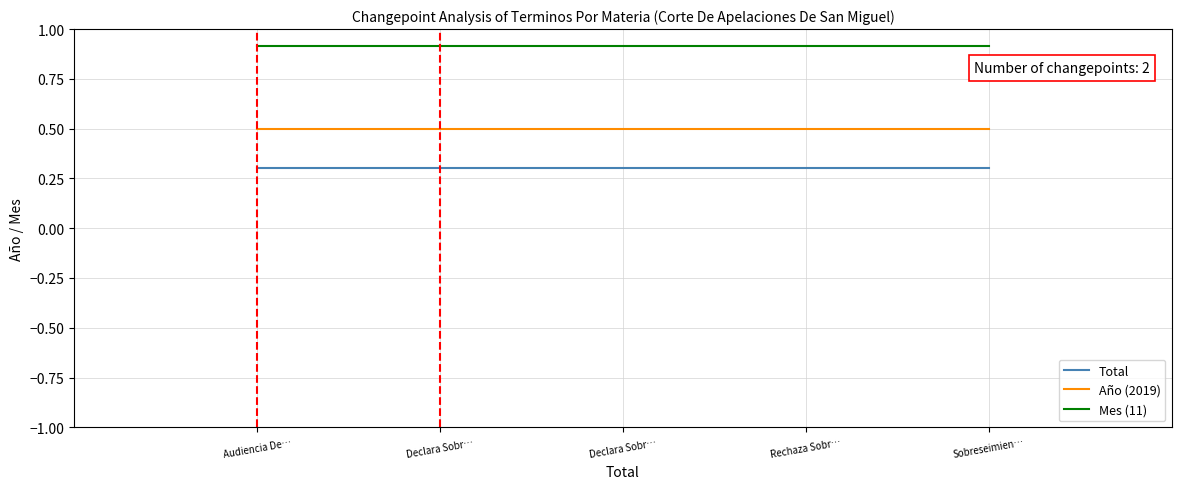

Reading left to right, transcribe all the data shown in this chart.

Total: 0.3	0.3	0.3	0.3	0.3
Año (2019): 0.5	0.5	0.5	0.5	0.5
Mes (11): 0.9	0.9	0.9	0.9	0.9